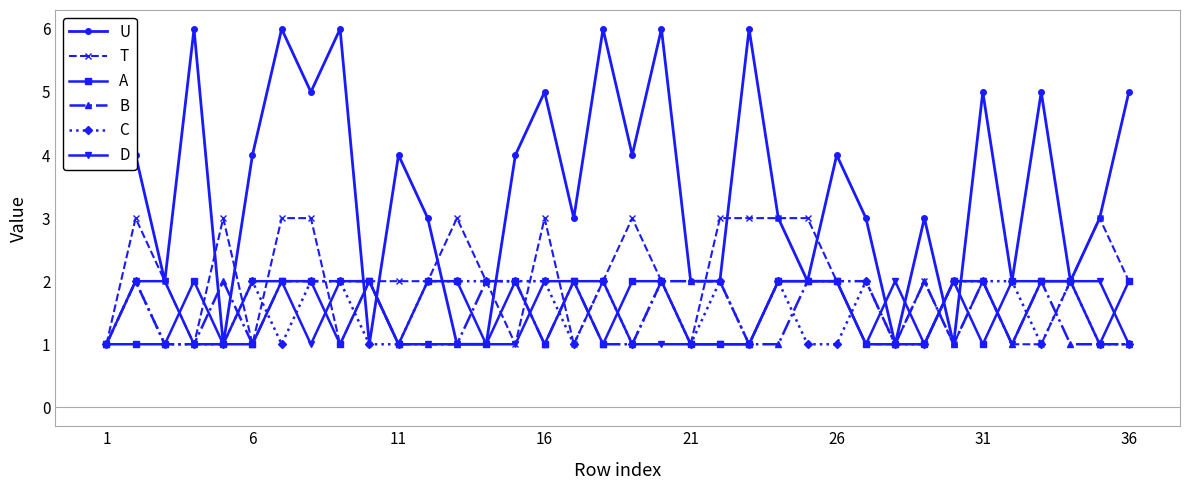

Which series has the largest range (max minus min)?

U